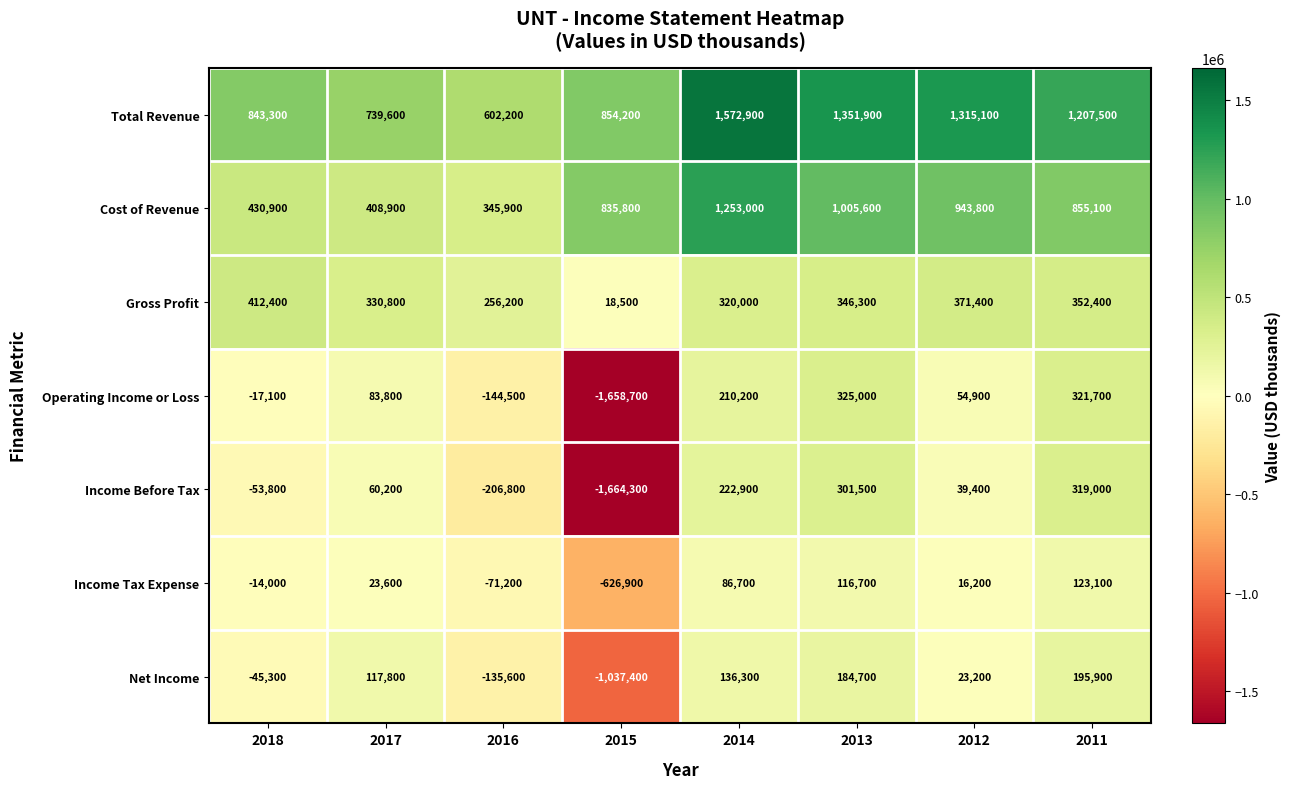

What is the total value across all series at 2016?

646200